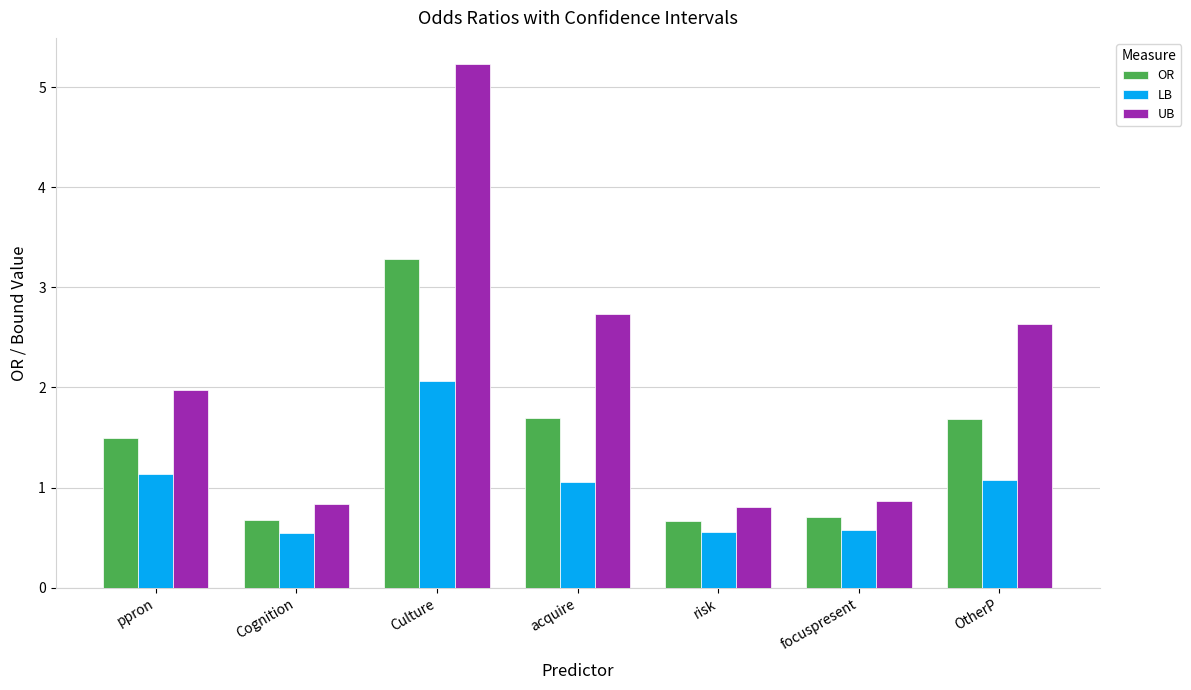

What is the minimum value for OR?

0.7